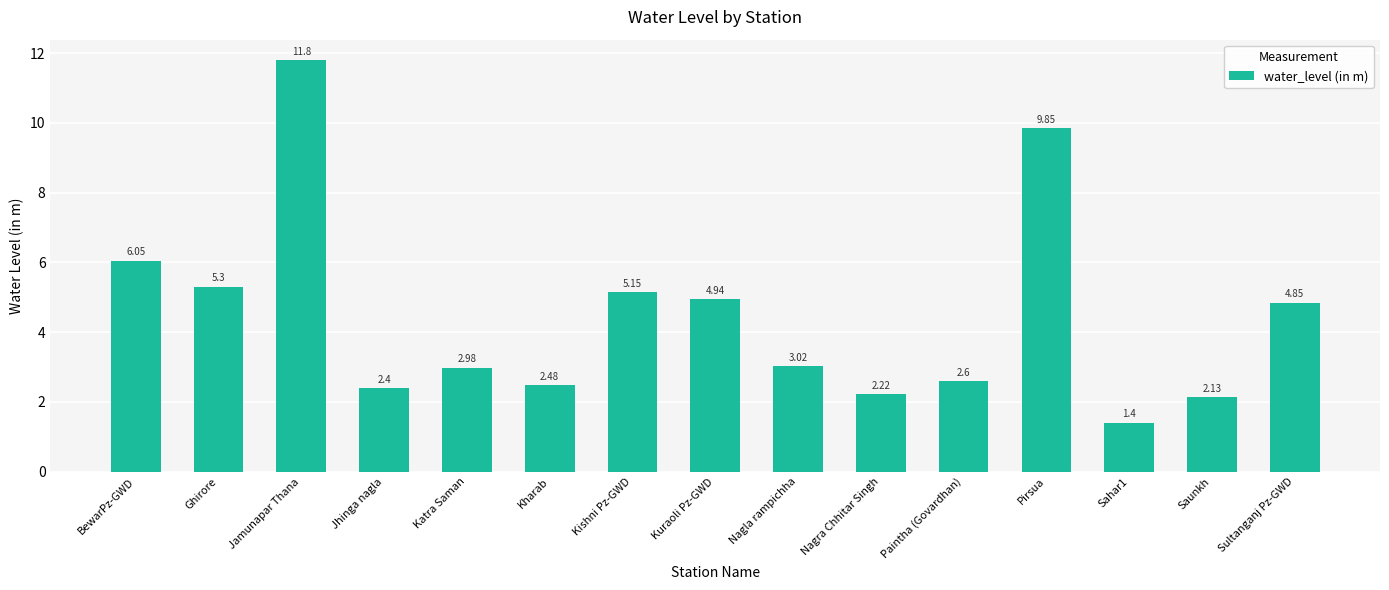

What is the difference between the values at Sultanganj Pz-GWD and Pirsua?

5.0